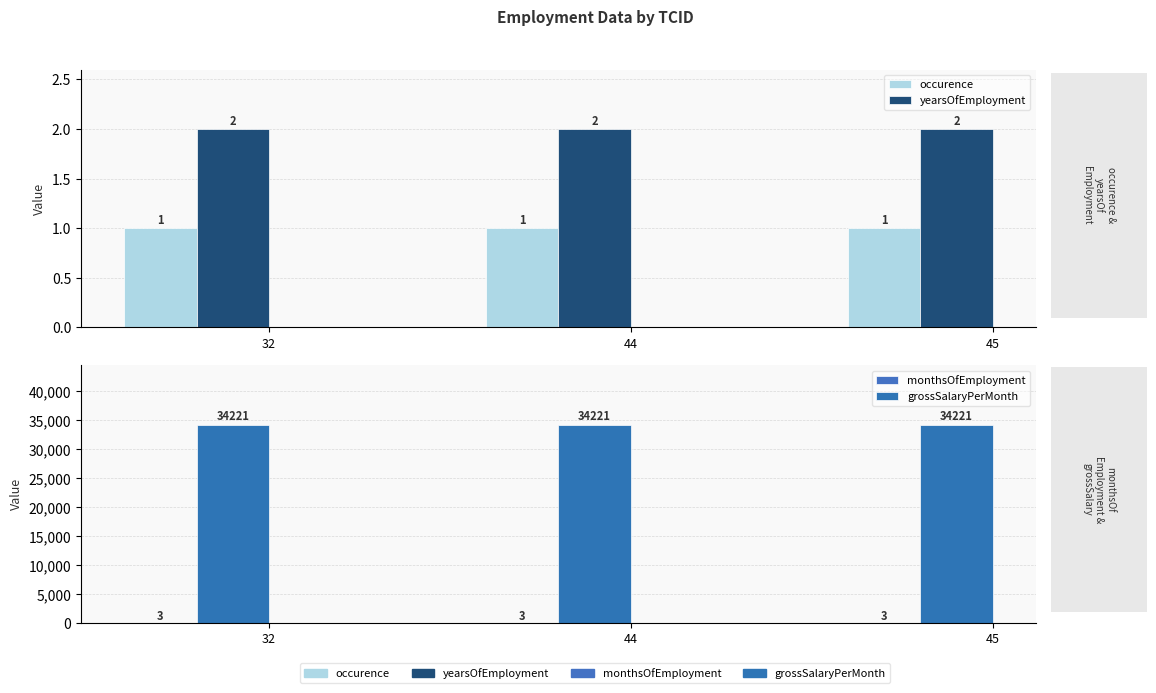

What is the maximum value for occurence?

1